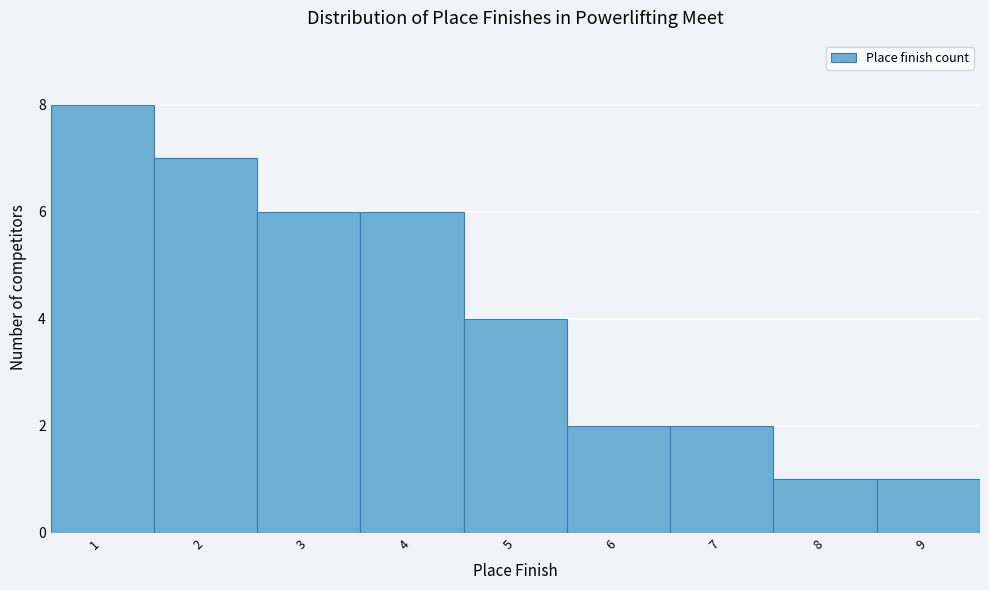

Reading left to right, transcribe this chart: for each bar, give the range it covers on the x-axis and its height. The values are not printed on the chart, so give them approximately, as read against the axis.

0.5 to 1.5: 8
1.5 to 2.5: 7
2.5 to 3.5: 6
3.5 to 4.5: 6
4.5 to 5.5: 4
5.5 to 6.5: 2
6.5 to 7.5: 2
7.5 to 8.5: 1
8.5 to 9.5: 1